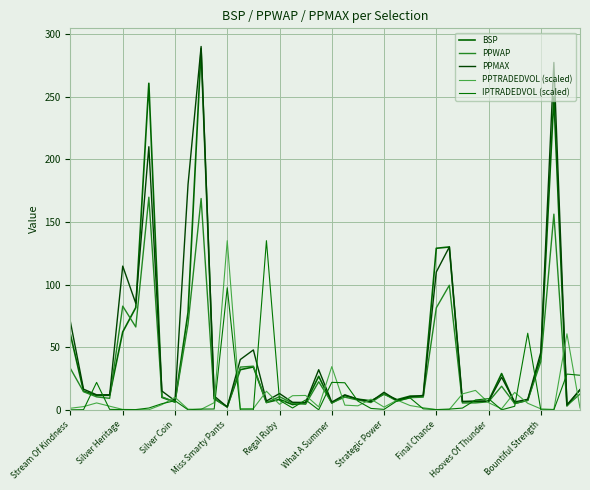

At which category does PPTRADEDVOL (scaled) reach its first local peak?

Silver Coin